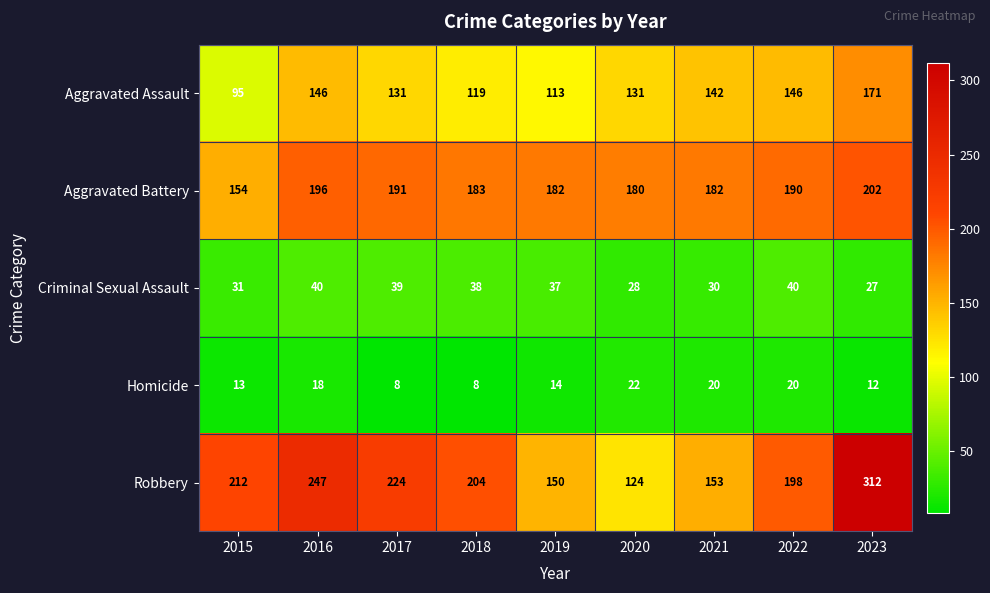

The value of Robbery at 2019 is 150. True or false?

True